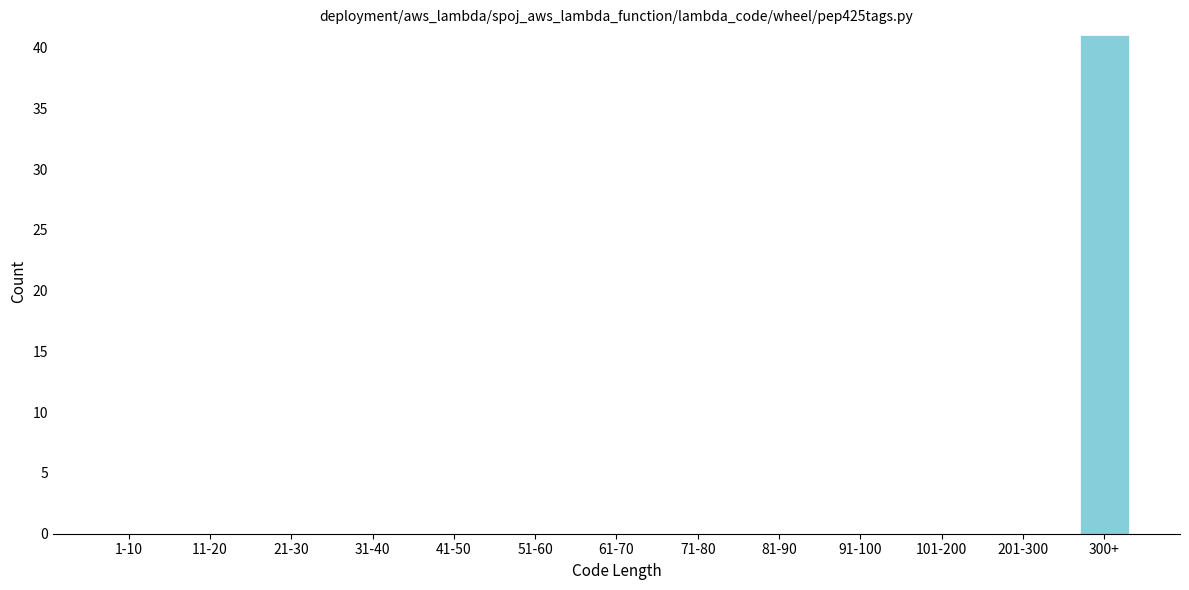

Reading left to right, extract all data points from this chart.

1-10=0	11-20=0	21-30=0	31-40=0	41-50=0	51-60=0	61-70=0	71-80=0	81-90=0	91-100=0	101-200=0	201-300=0	300+=41